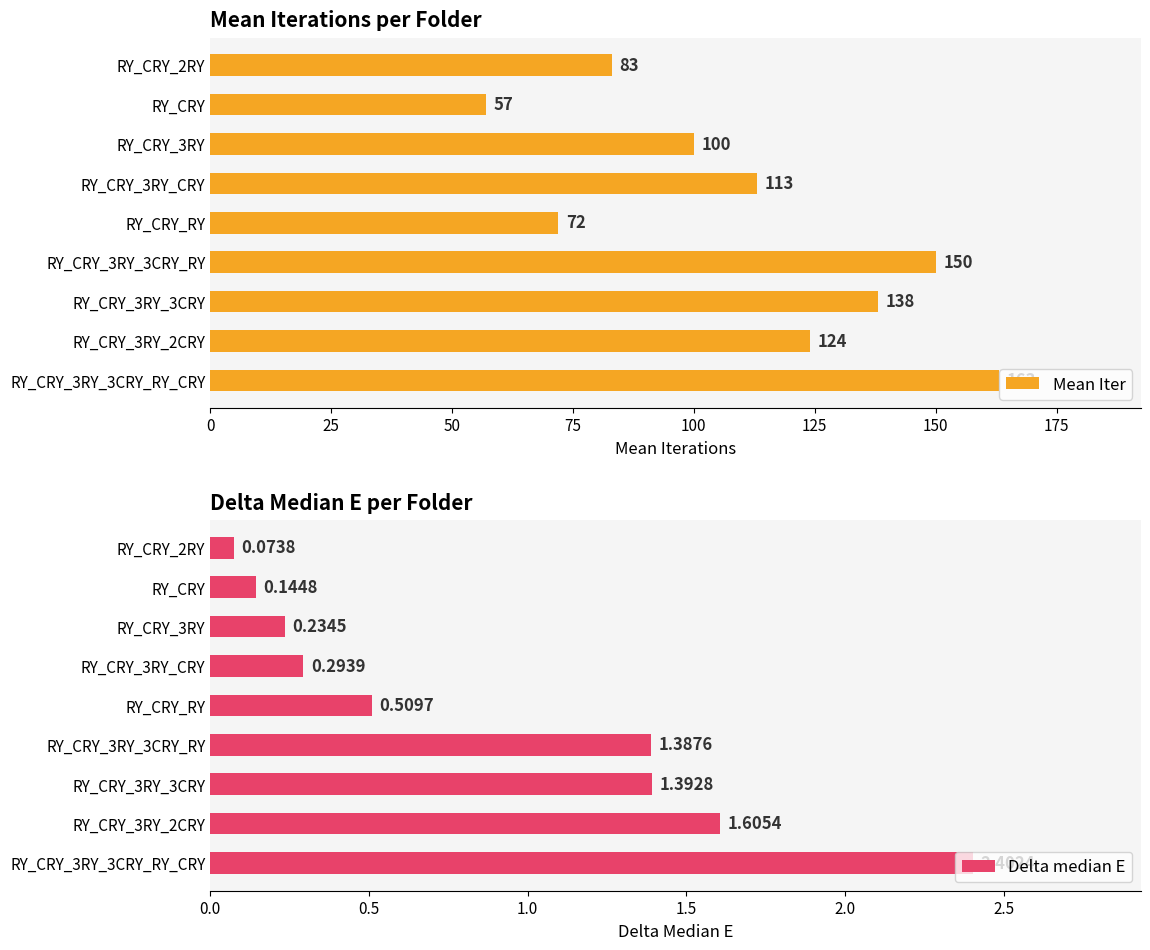

What is the value of the Mean Iter bar at the 3rd from the left?

138.0